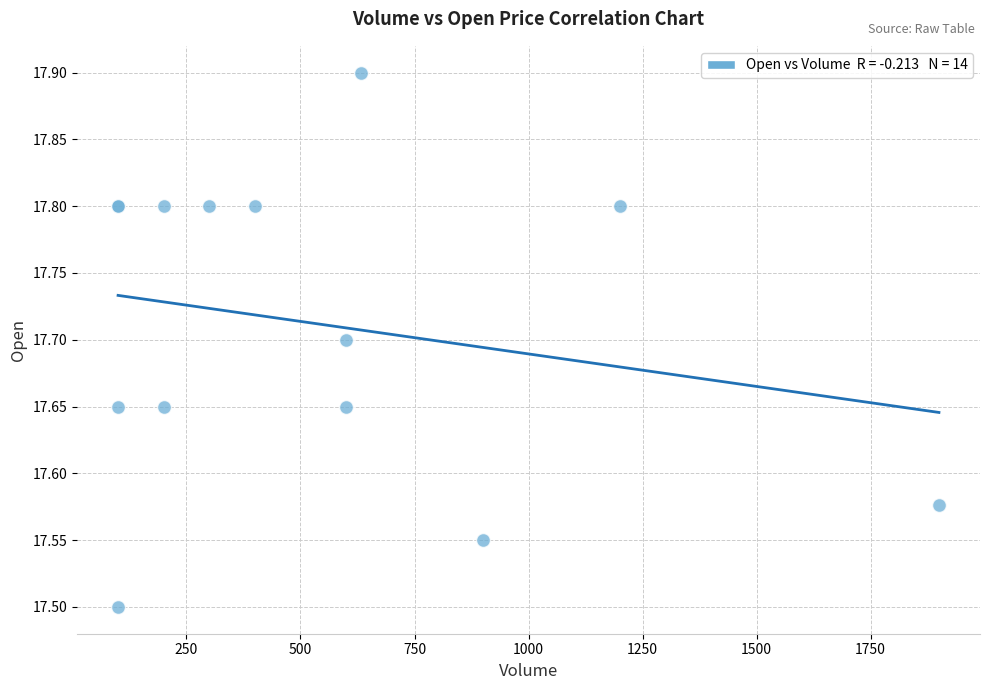

What Y value in the scatter plot is closest to 17?

17.5